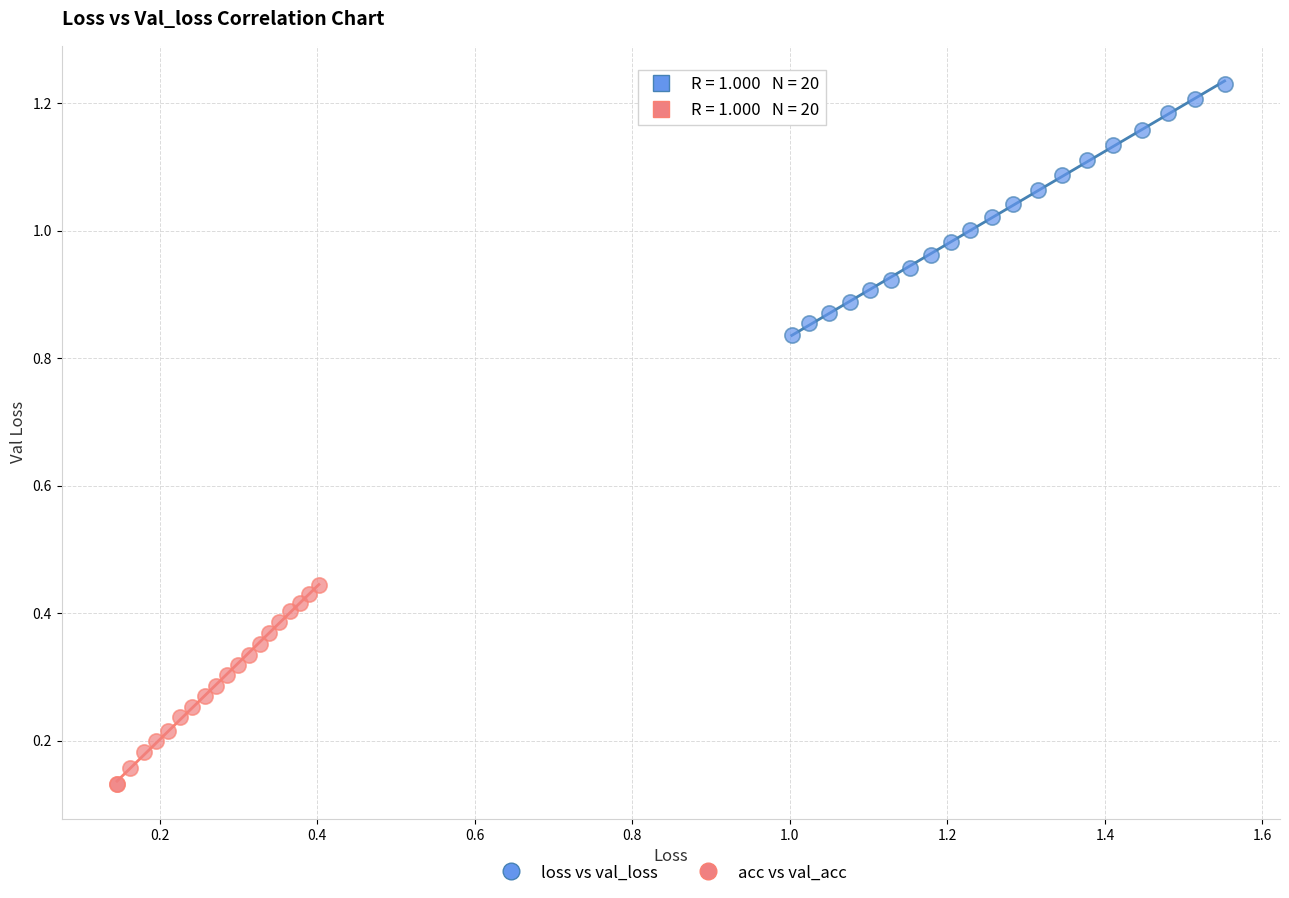

What are all the series names shown in the legend?

loss vs val_loss, acc vs val_acc